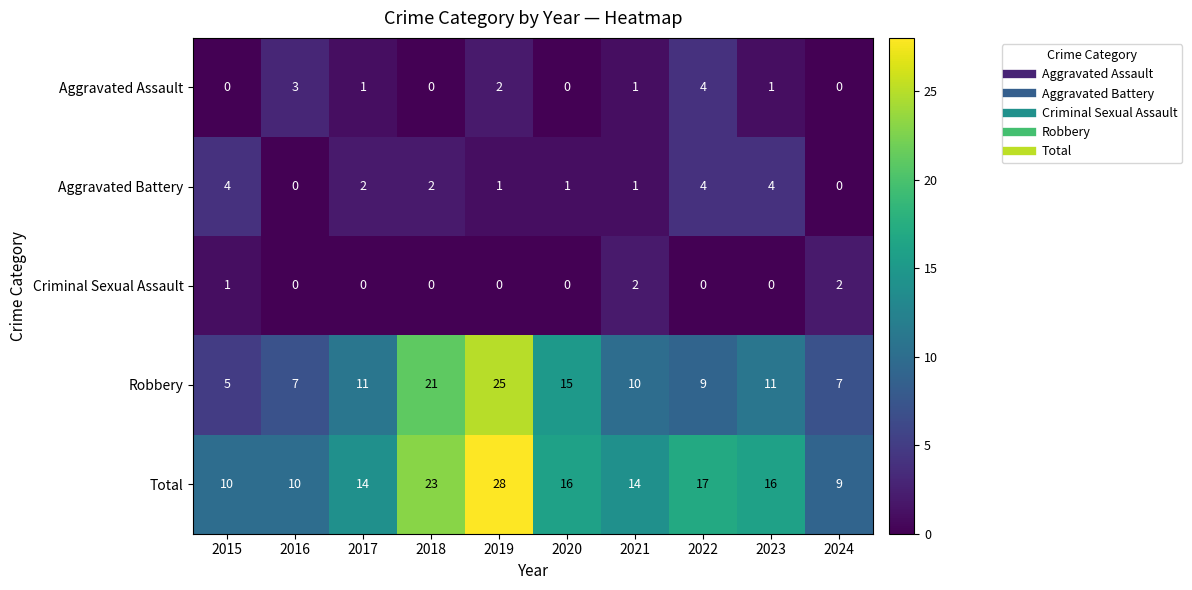

Count the Robbery values in the range 7 to 15.

7